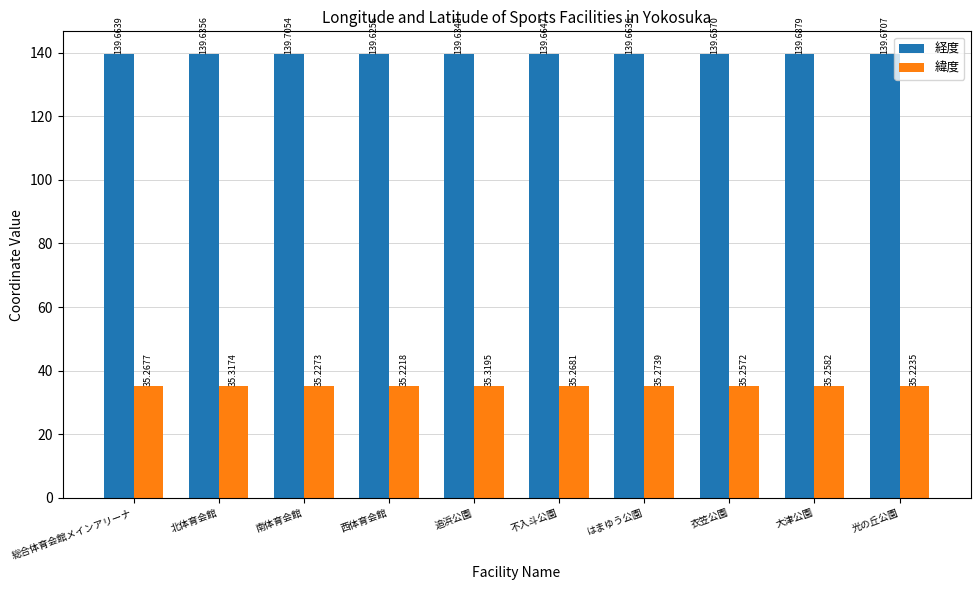

What is the total value across all series at 大津公園?

174.9